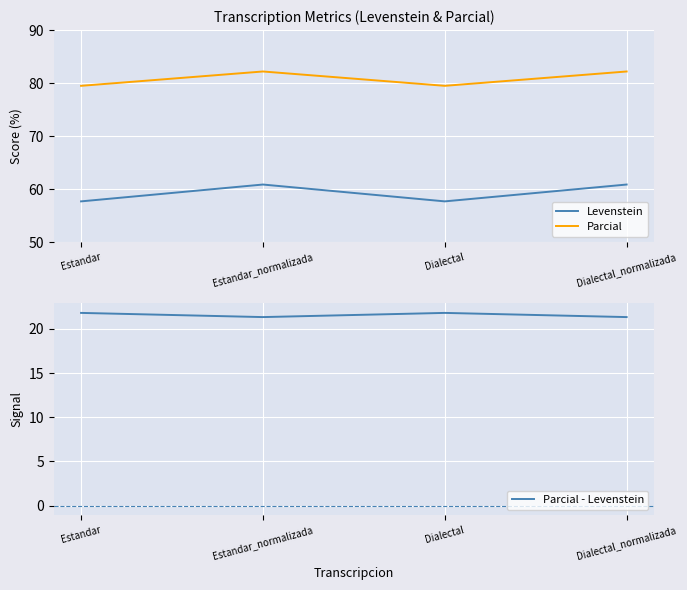

True or false: Levenstein has more than 0 points higher than both neighbors.

True